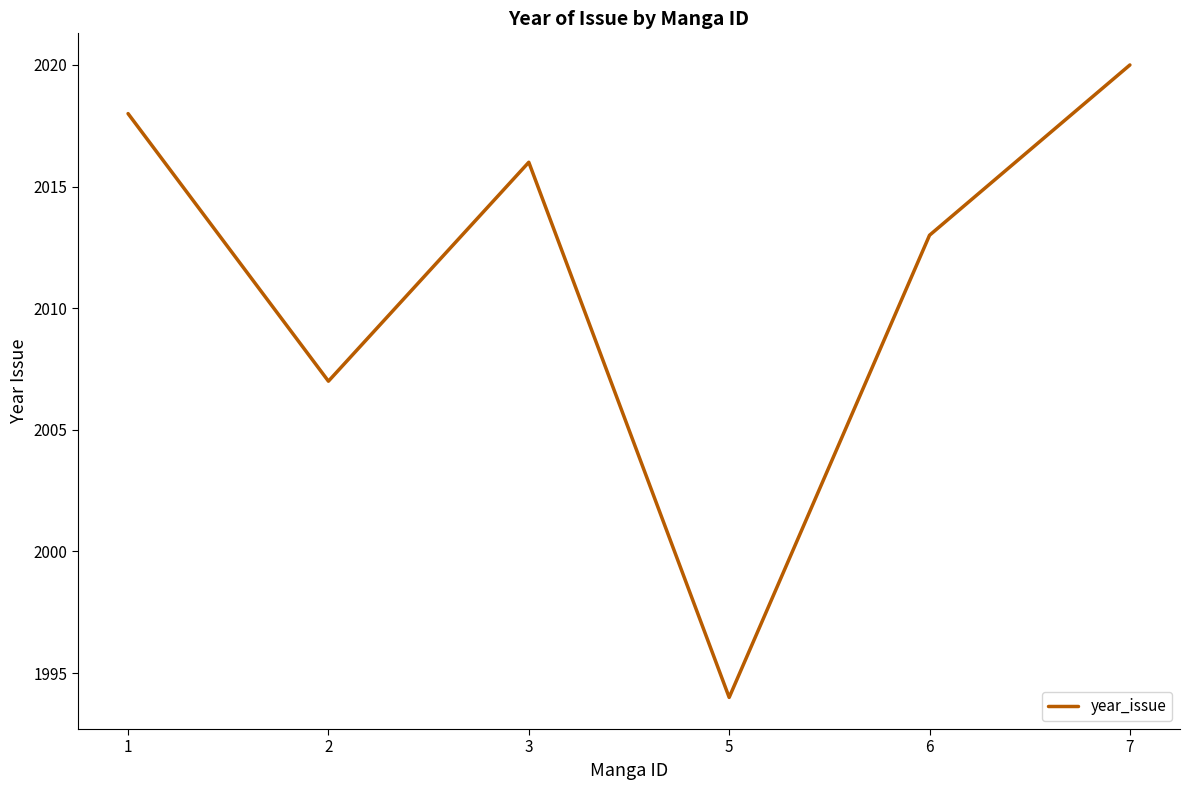

List the labels in order of value, largest first.

7, 1, 3, 6, 2, 5